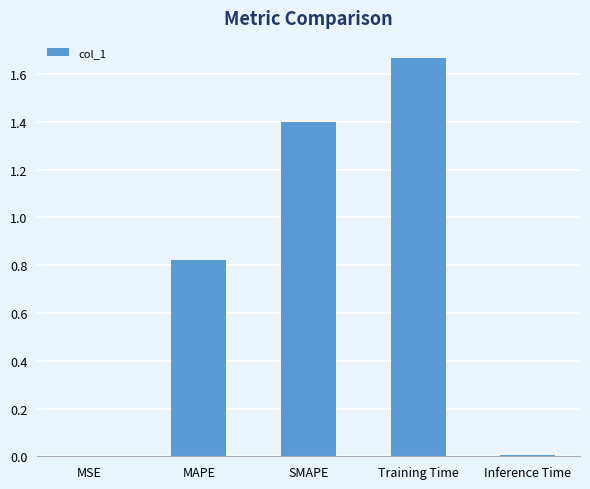

What is the change in value from SMAPE to Training Time?

+0.3